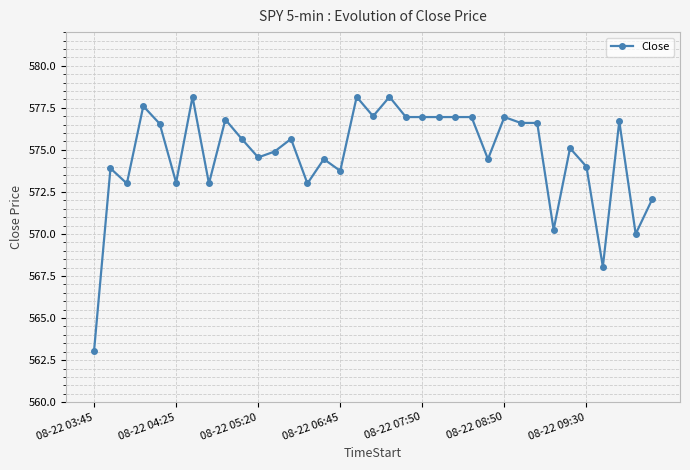

What is the difference between the maximum and second lowest values?

10.1